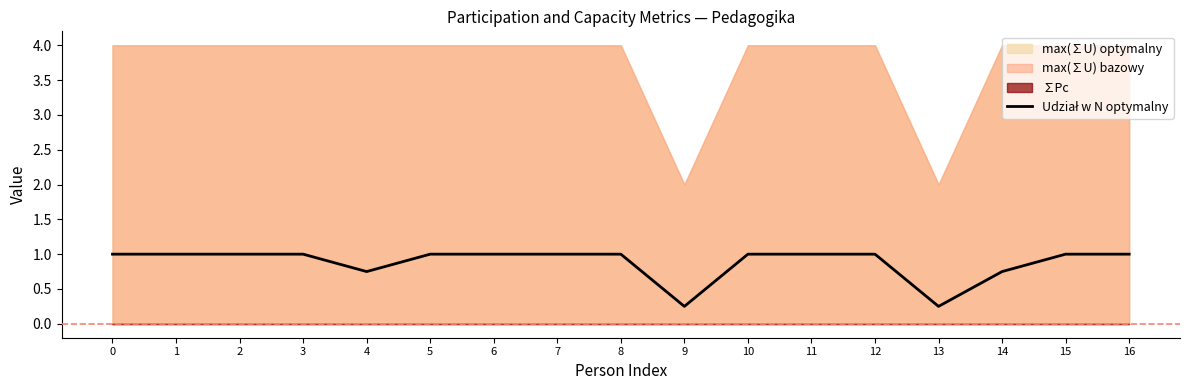

Reading left to right, what are all the values shown in this chart?

0=1.0	1=1.0	2=1.0	3=1.0	4=0.8	5=1.0	6=1.0	7=1.0	8=1.0	9=0.2	10=1.0	11=1.0	12=1.0	13=0.2	14=0.8	15=1.0	16=1.0